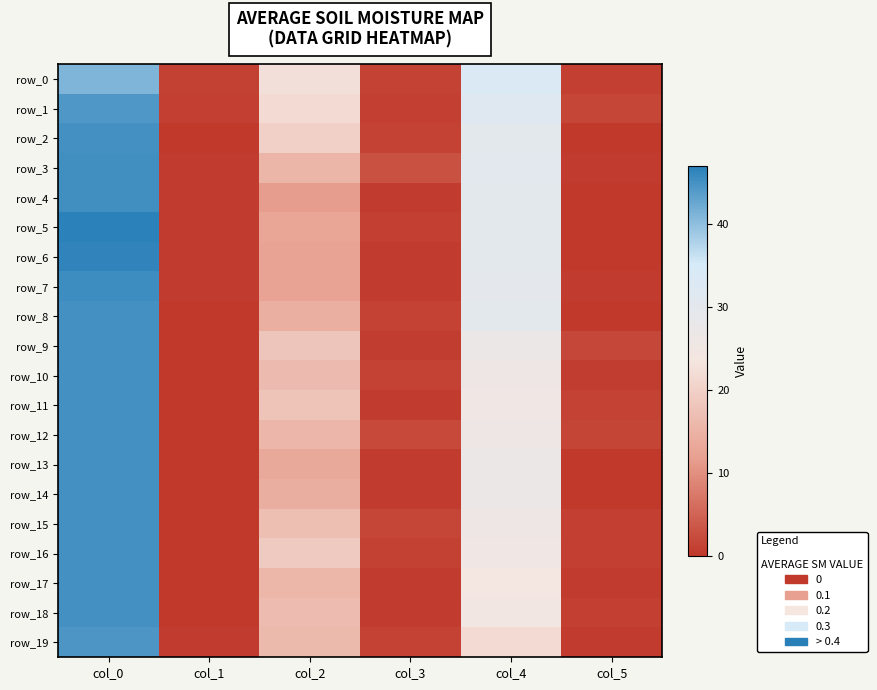

Rank the categories by row_16 value from highest to lowest.

col_0, col_4, col_2, col_3, col_5, col_1